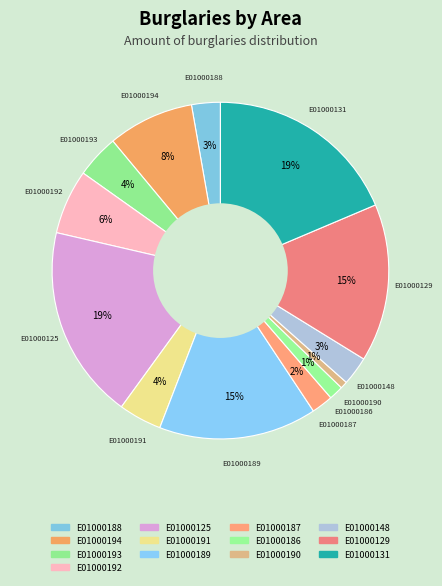

Which has a higher value, E01000194 or E01000192?

E01000194